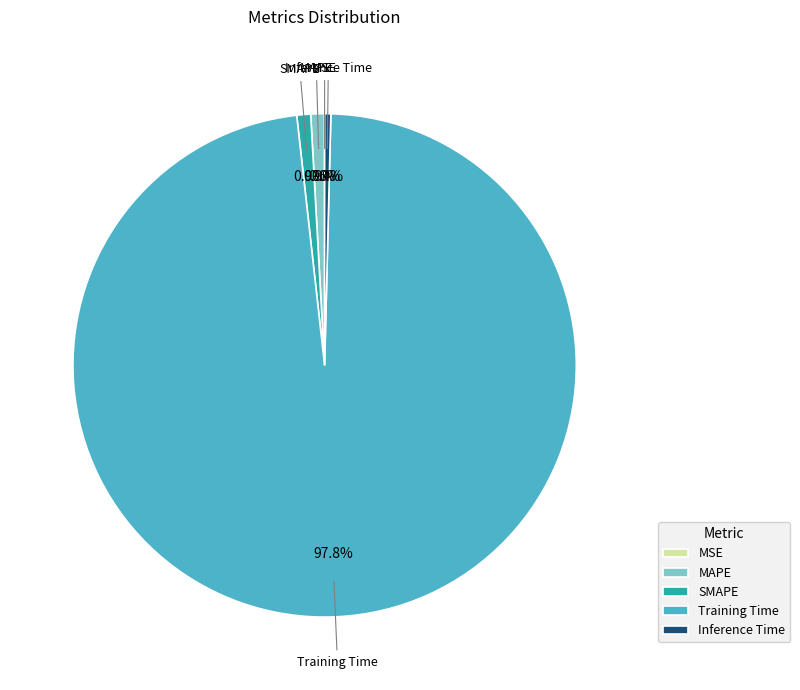

Is there any slice that represents more than half of the pie?

Yes